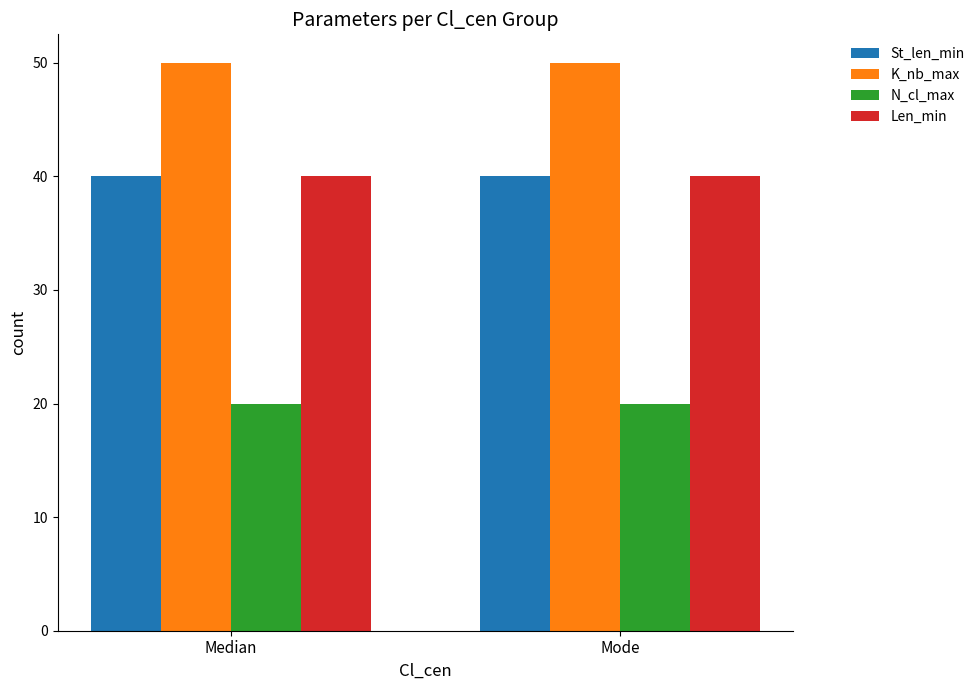

Reading left to right, extract all data points from this chart.

St_len_min: 40	40
K_nb_max: 50	50
N_cl_max: 20	20
Len_min: 40	40